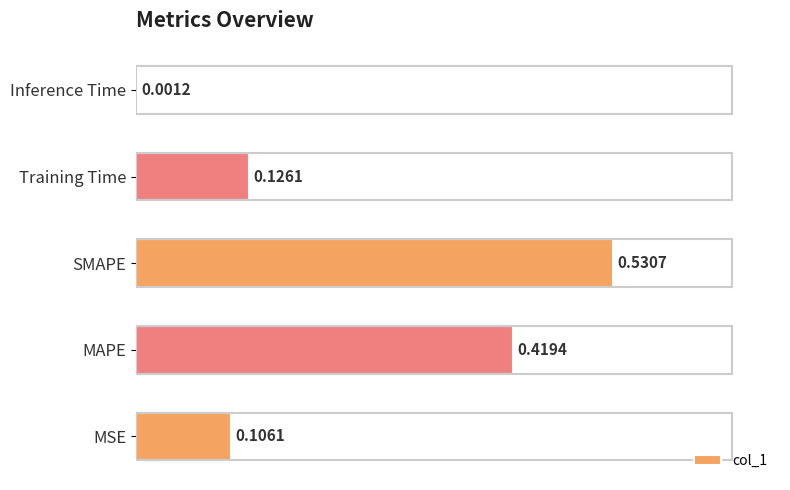

Are the bars horizontal?

Yes